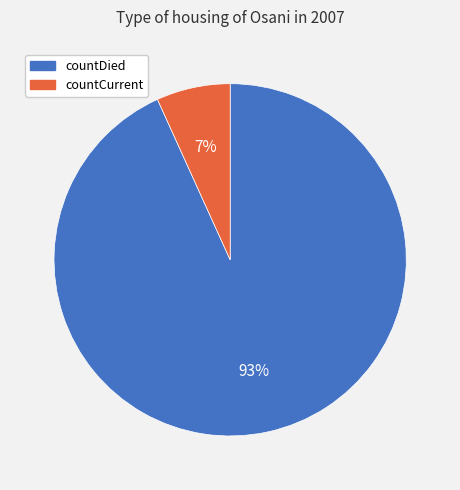

Combined, do countCurrent and countDied account for over 50%?

Yes